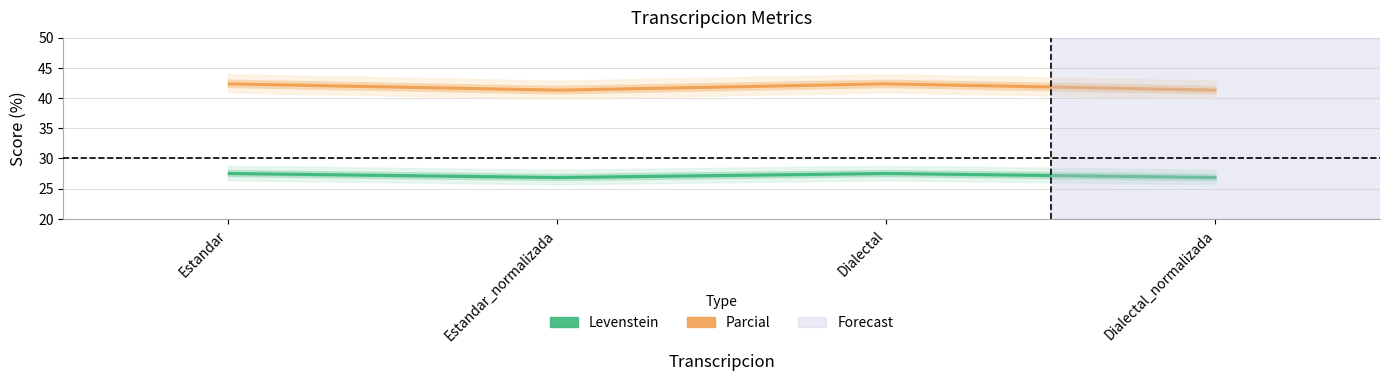

True or false: Levenstein and Parcial intersect in this chart.

False